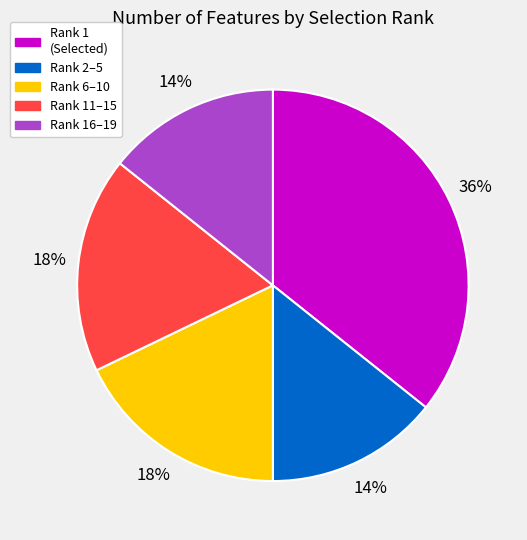

Do Rank 11–15 and Rank 2–5 together represent more than half of the pie?

No